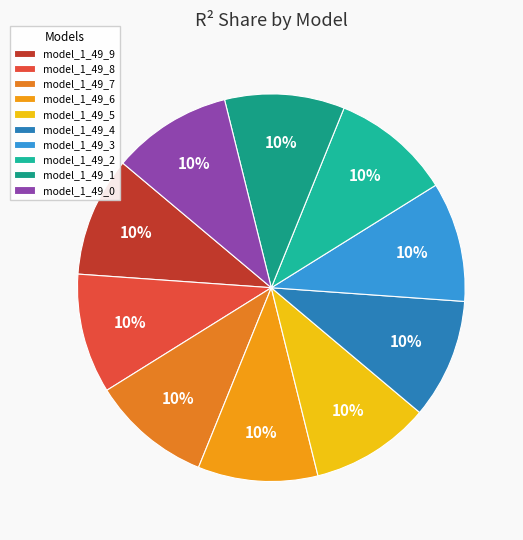

True or false: model_1_49_3 accounts for 10% of the total.

True